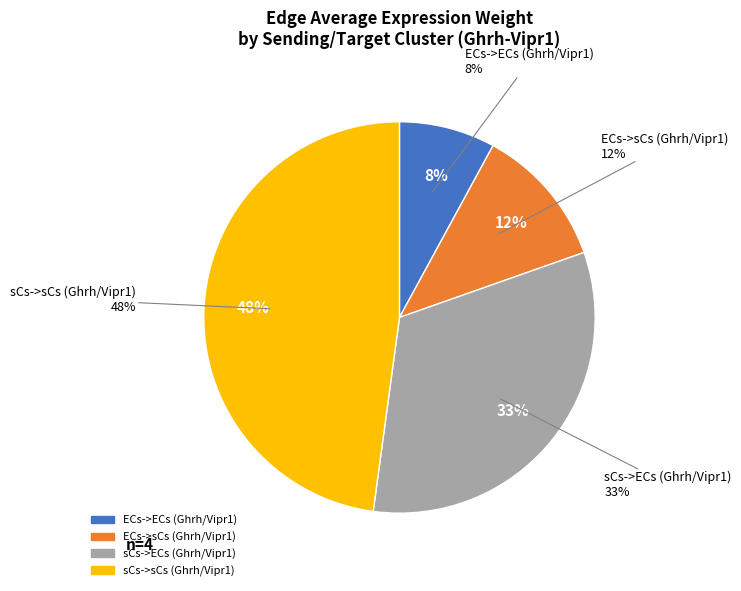

To the nearest percent, what percentage of the pie is ECs->sCs (Ghrh/Vipr1)?

12%